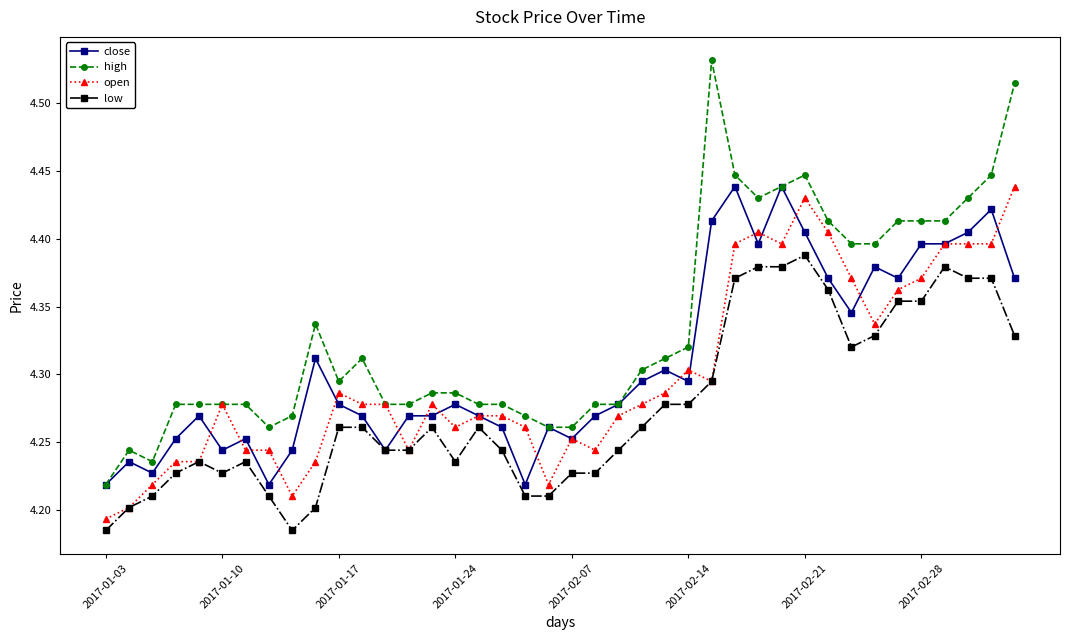

Which series has the widest spread of values?

high